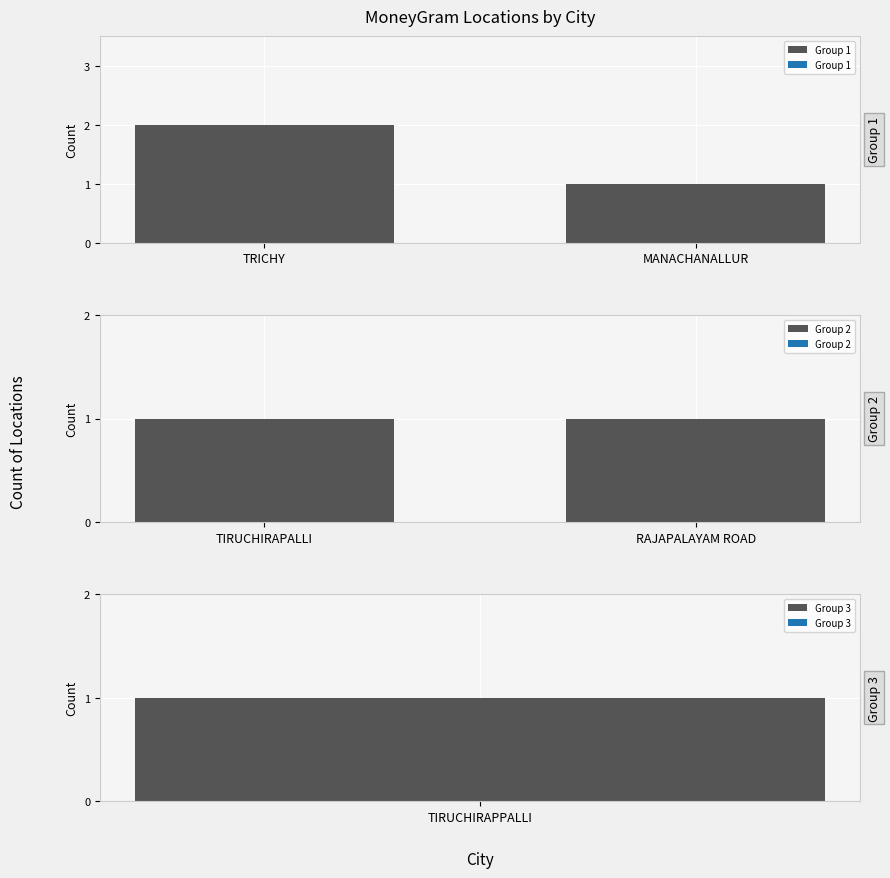

What is the sum of all Group 1 values?

3